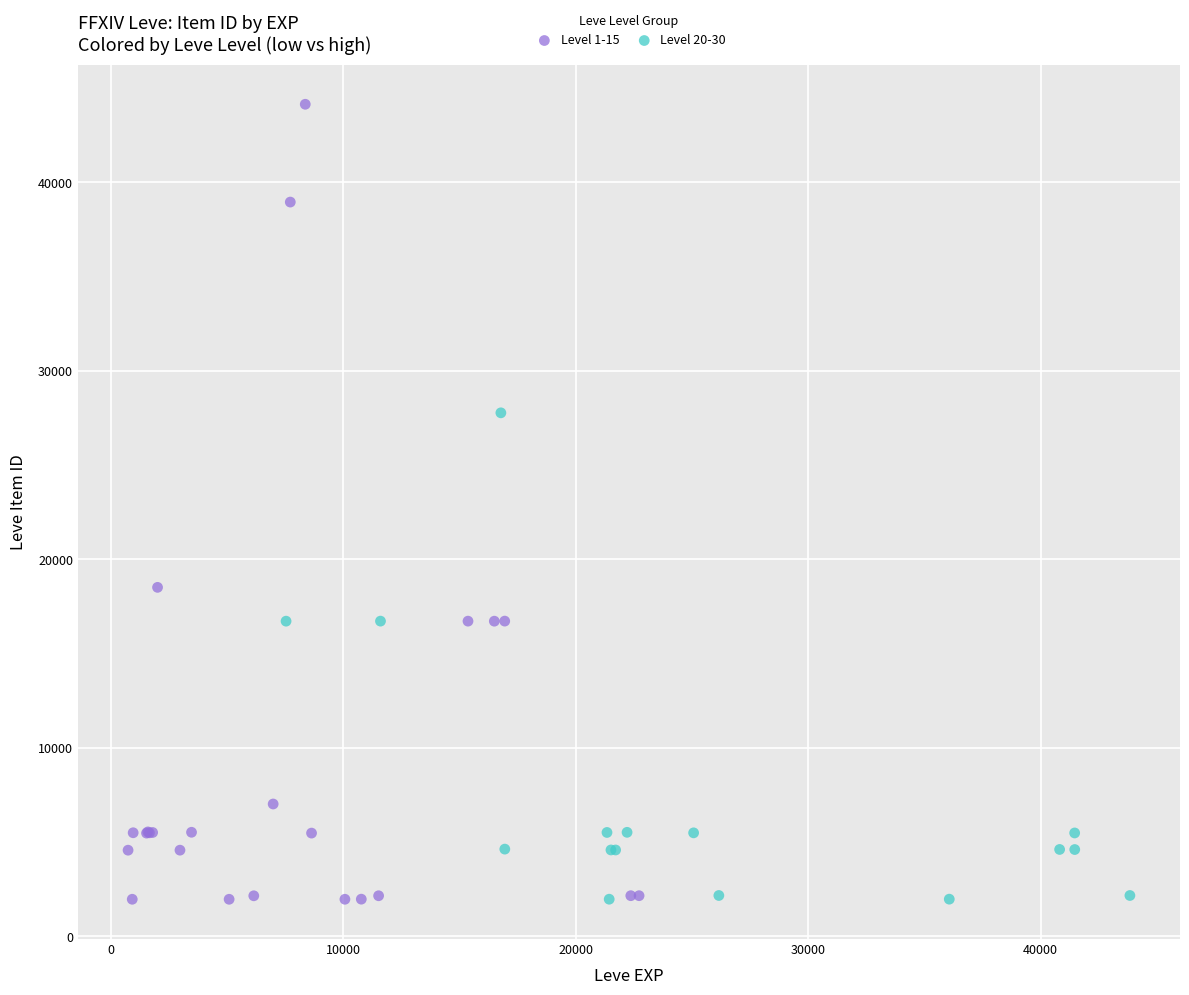

Which series contains the highest Y value?

Level 1-15